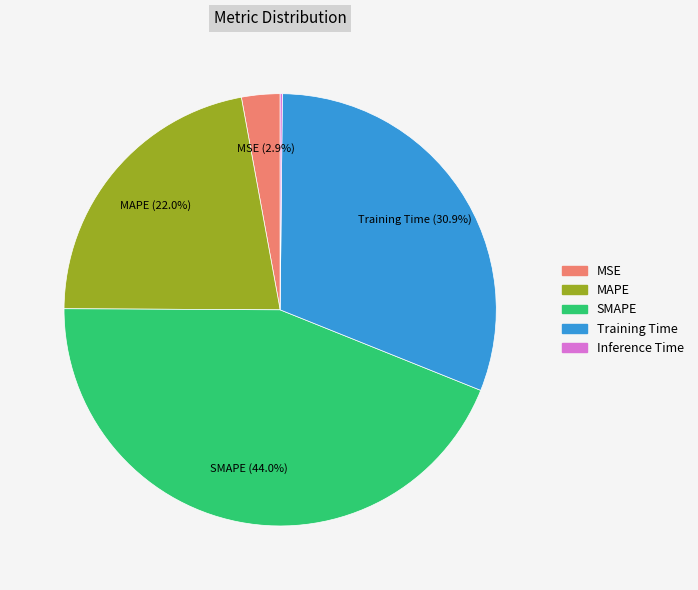

Which has a higher value, MAPE or MSE?

MAPE